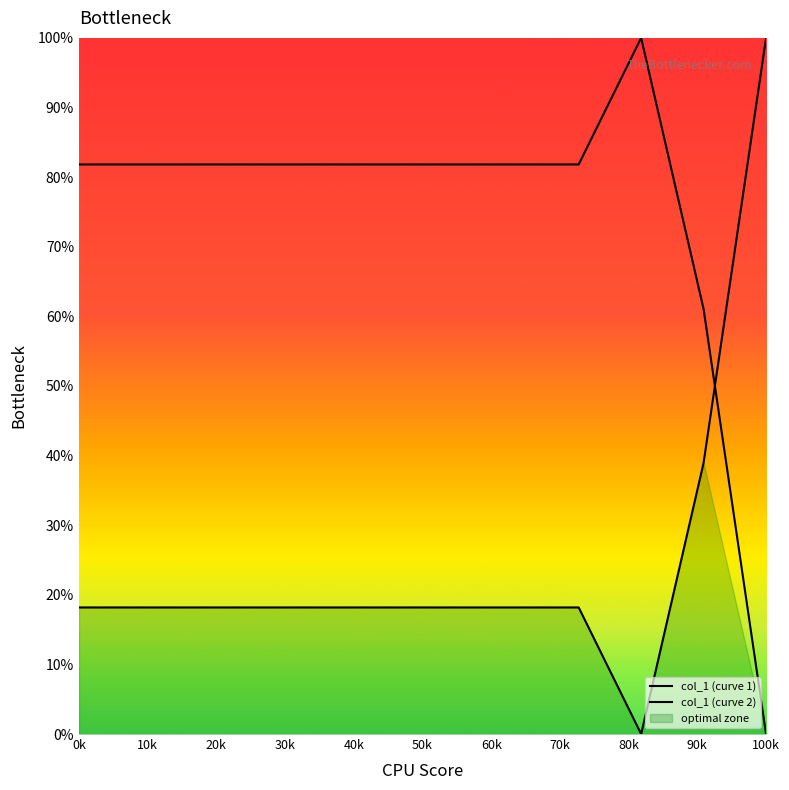

What is the value of the col_1 (curve 2) point at the 8th from the left?

81.8